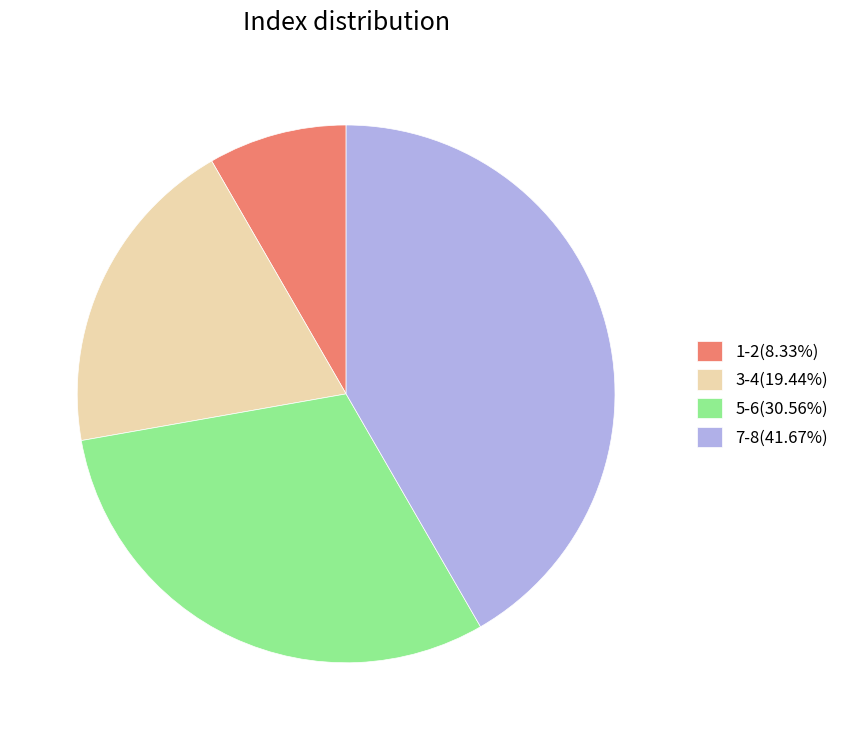

Do 1-2(8.33%) and 3-4(19.44%) together represent more than half of the pie?

No